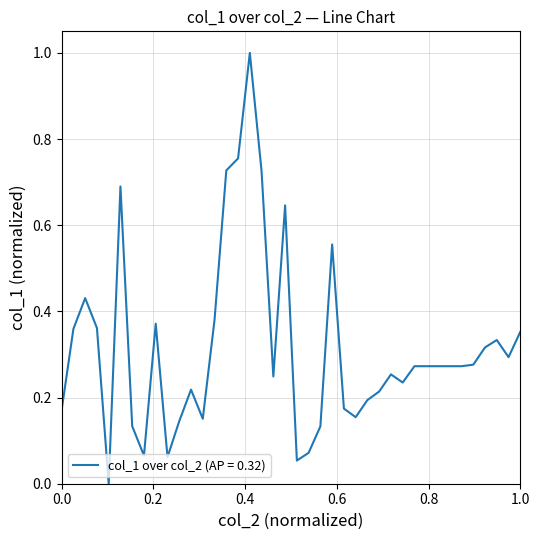

What is the maximum value shown in the chart?

1.0